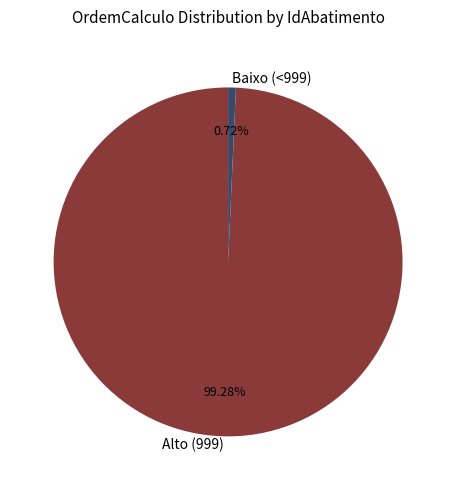

Which category has the smallest portion of the pie?

Baixo (<999)